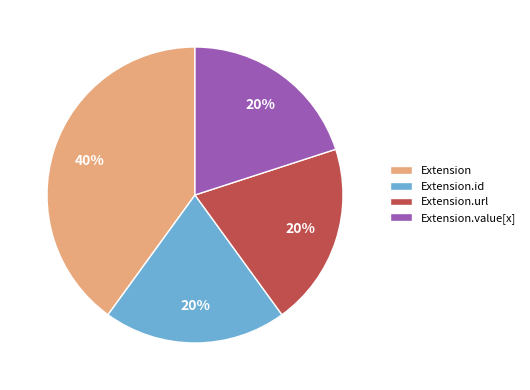

To the nearest percent, what is the difference between the largest and smallest slice percentages?

20%